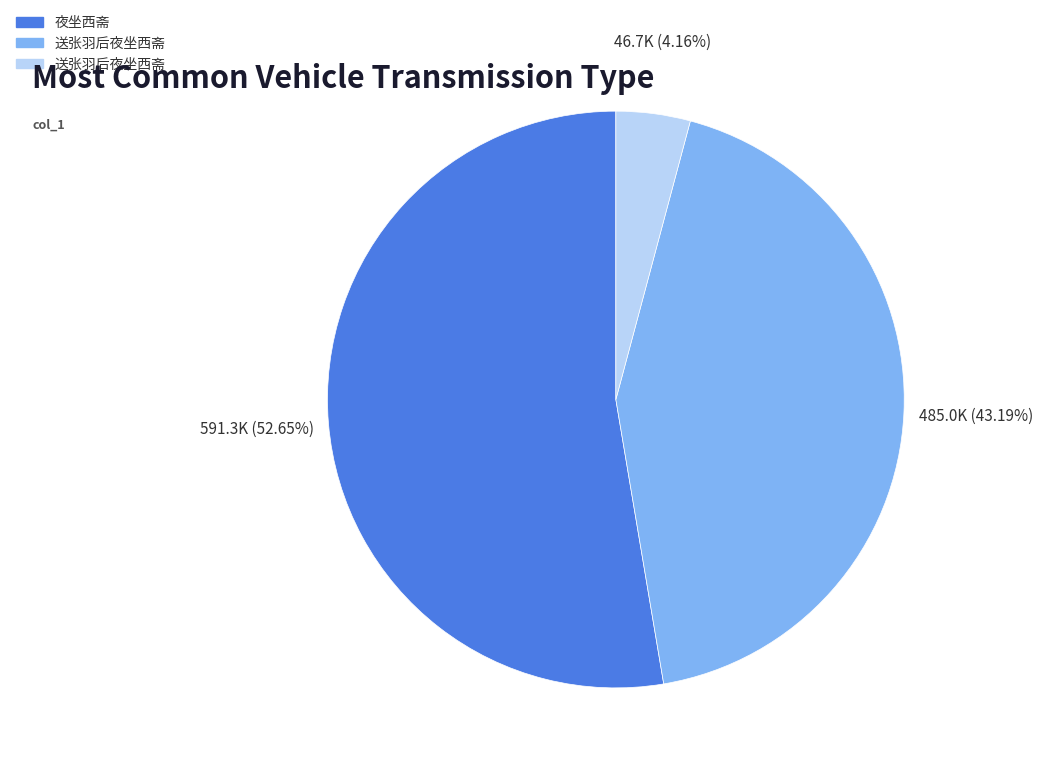

Which category has the smallest portion of the pie?

送张羽后夜坐西斋